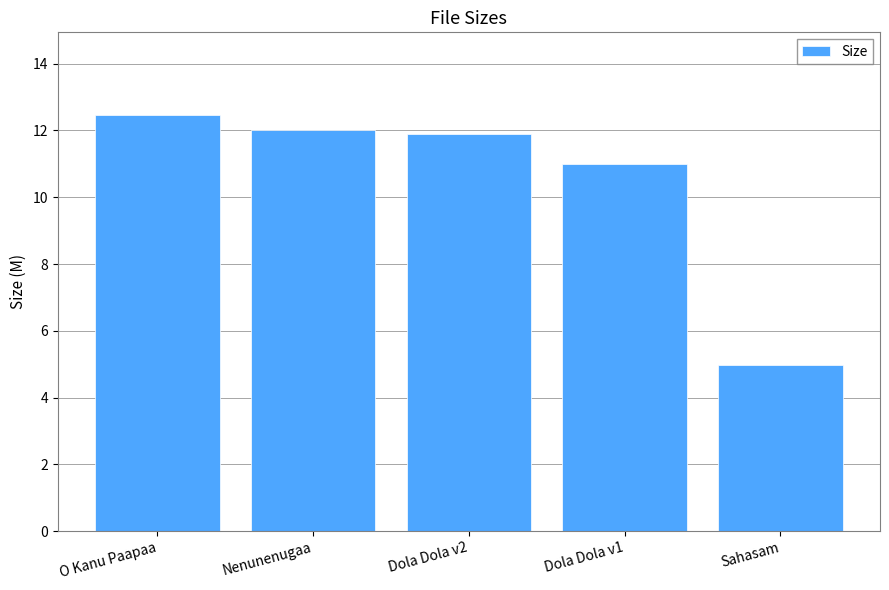

What value does the data have at Sahasam?

5.0